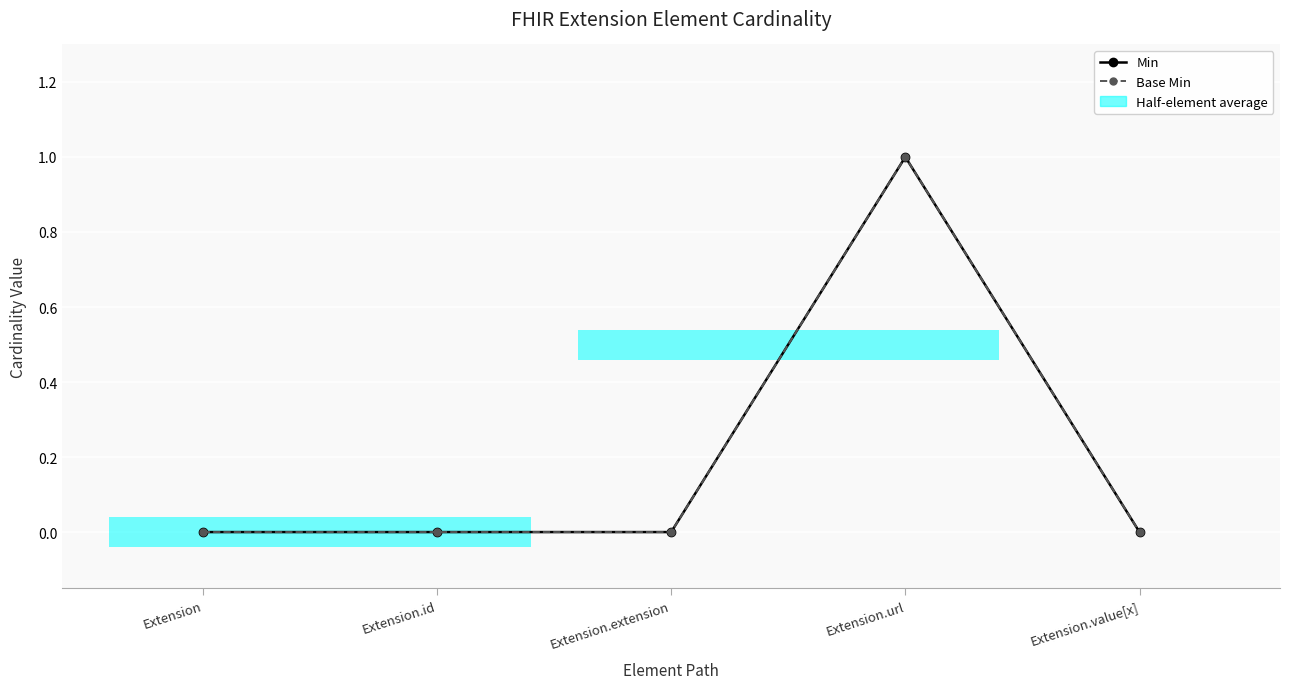

List the series in order of their peak value, highest first.

Min, Base Min